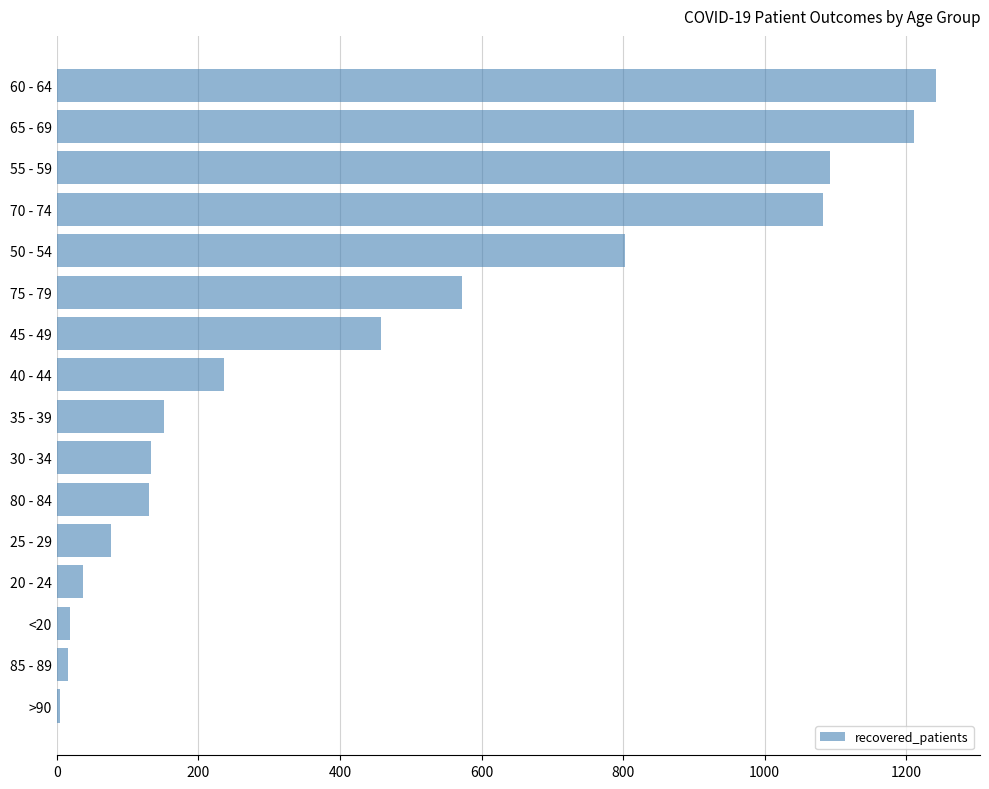

What is the minimum value shown in the chart?

4